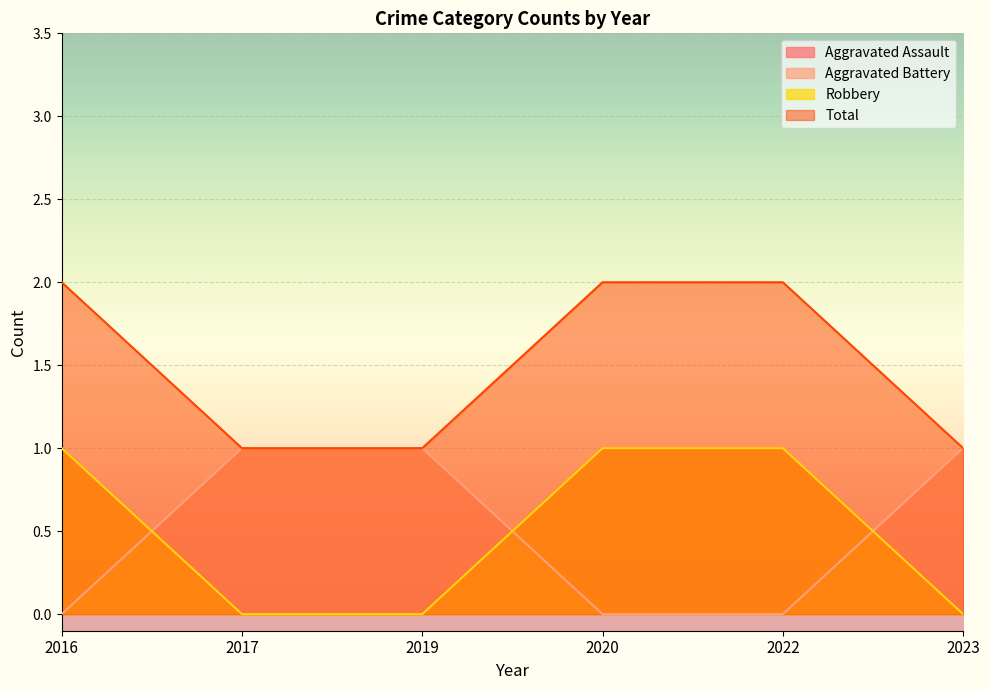

True or false: Total and Robbery intersect in this chart.

False